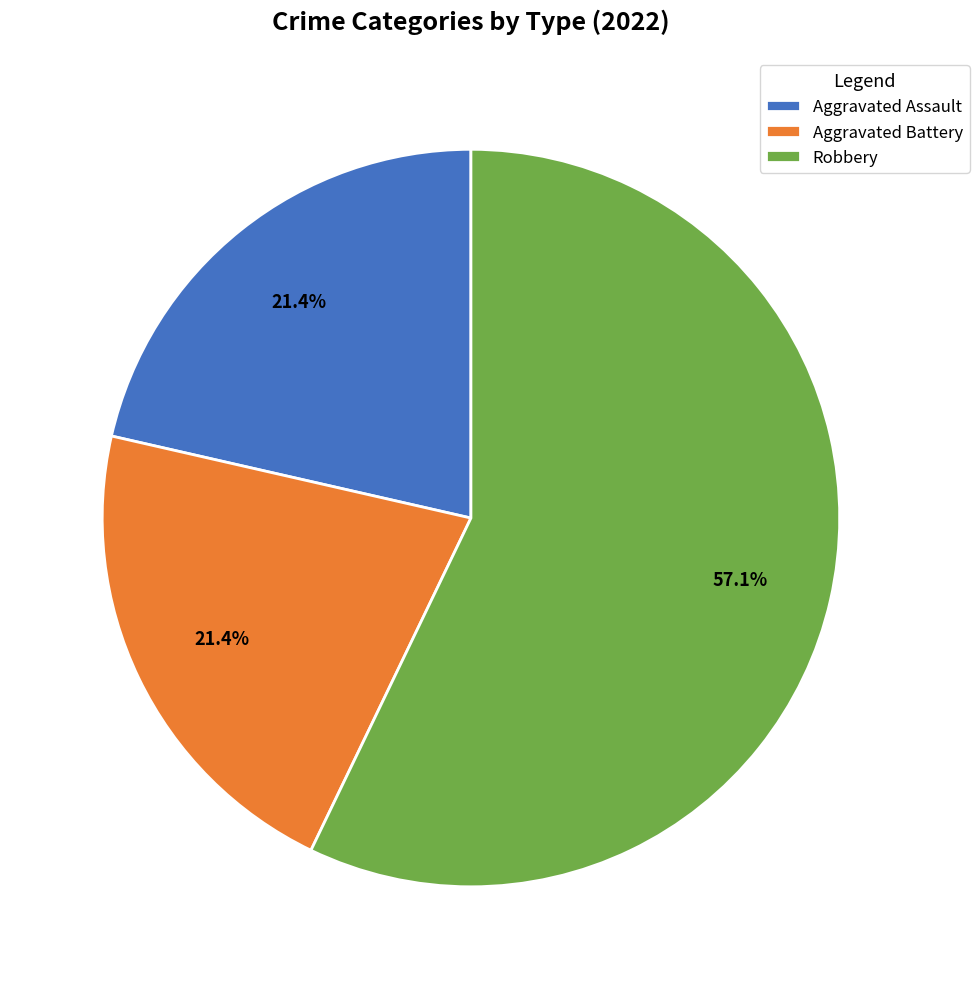

To the nearest percent, what is the average slice percentage?

33%